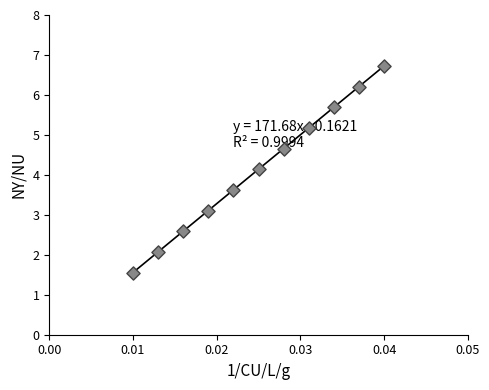

What is the average Y value?

4.1